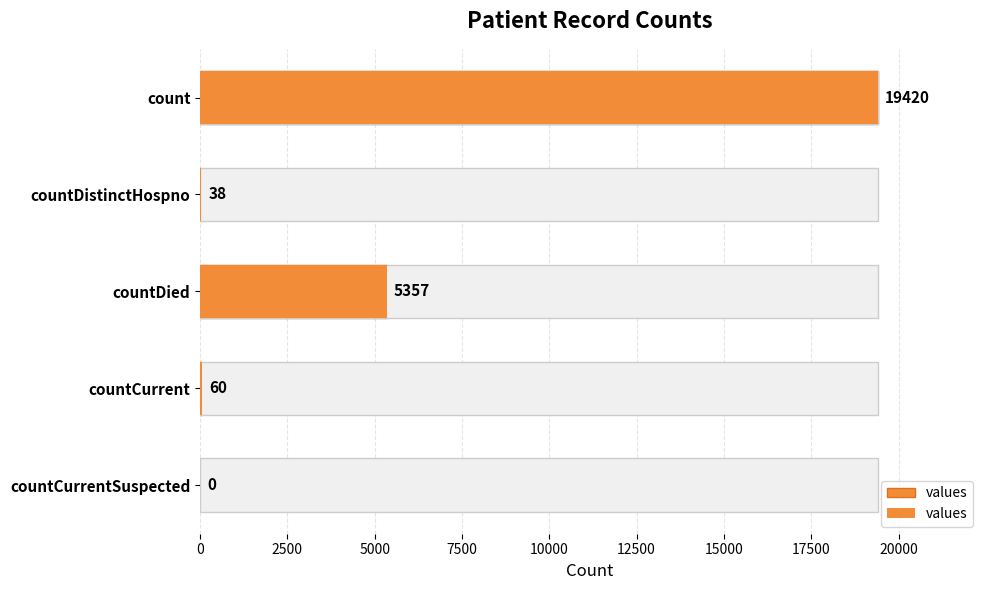

What is the value of the 1st bar from the left?

19420